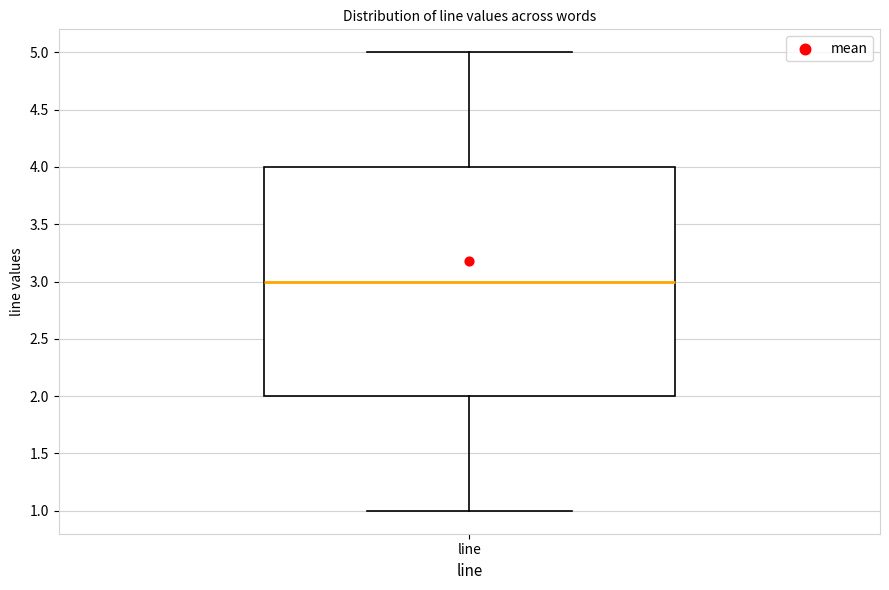

Transcribe this box plot: give where the median line is, the range the box spans, and where the two whiskers end, as read against the y-axis. The values are not printed on the chart, so give them approximately, as read against the axis.

median 3, box 2 to 4, whiskers 1 to 5